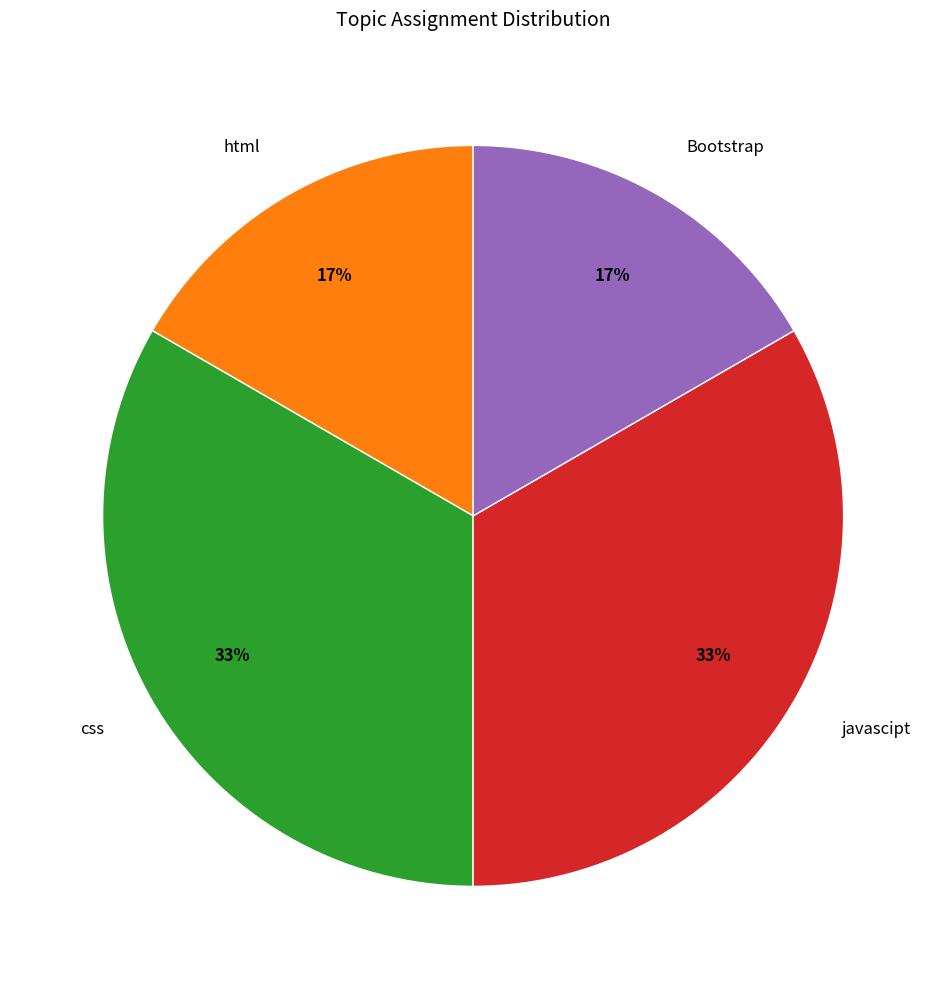

To the nearest percent, what portion does css represent?

33%